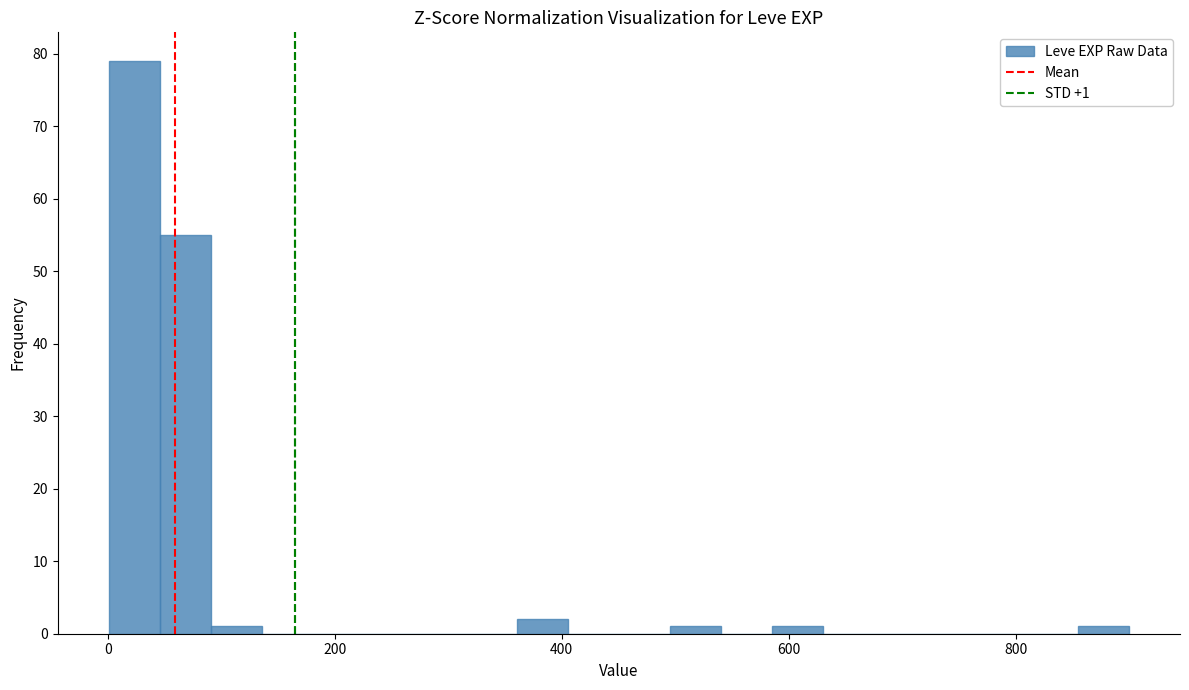

Around what value on the x-axis is the tallest bar? Give the approximate position of its centre, as read against the axis.

20